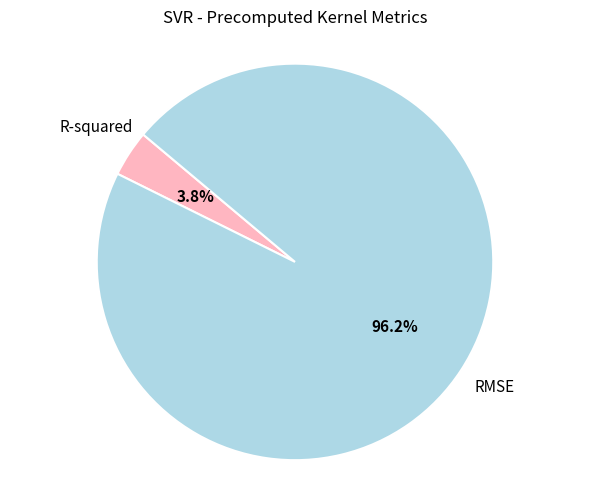

Is there any slice that represents more than half of the pie?

Yes